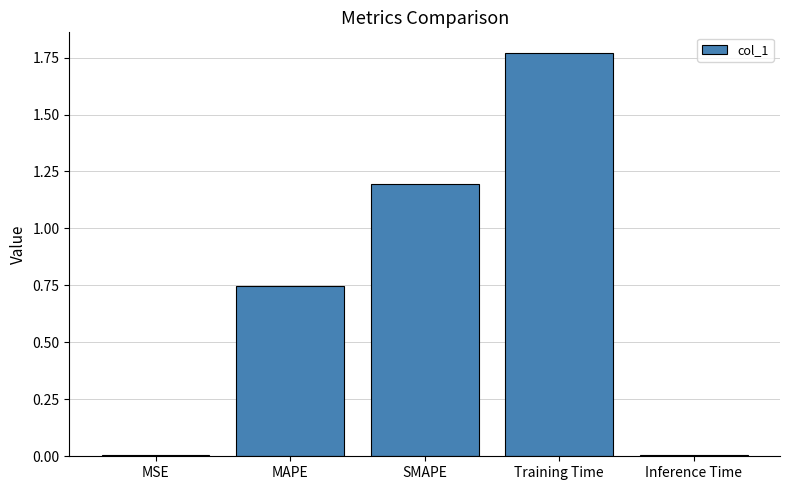

Is it true that the value at Inference Time is 0.0?

True